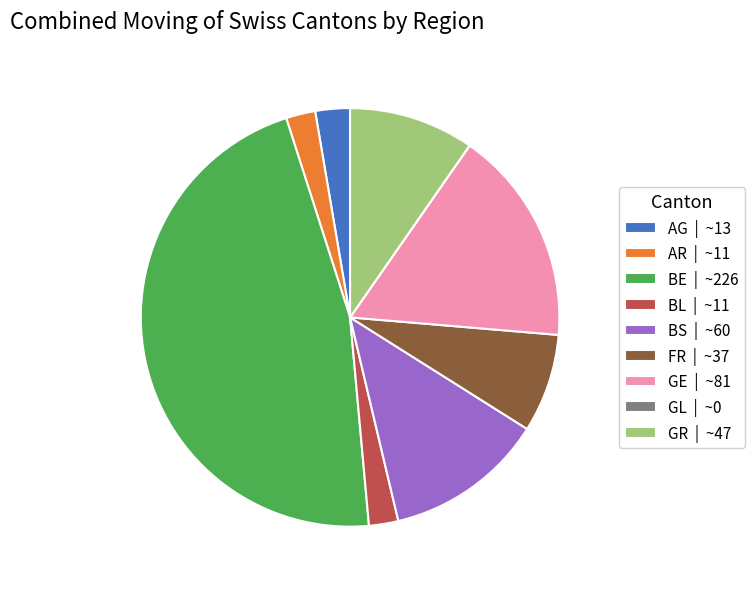

Which slice is the largest?

BE | ~226